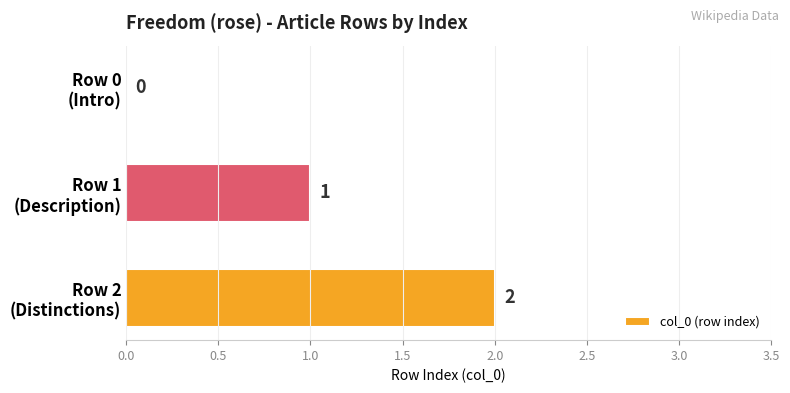

How many positive values are there?

2